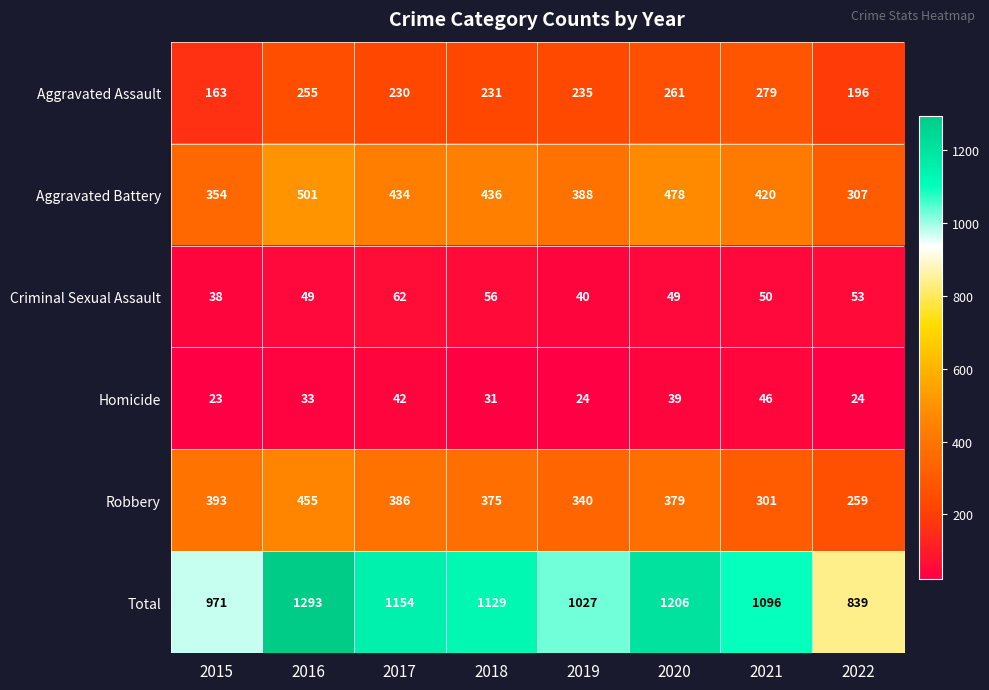

What is the difference between the Aggravated Battery values at 2019 and 2020?

90